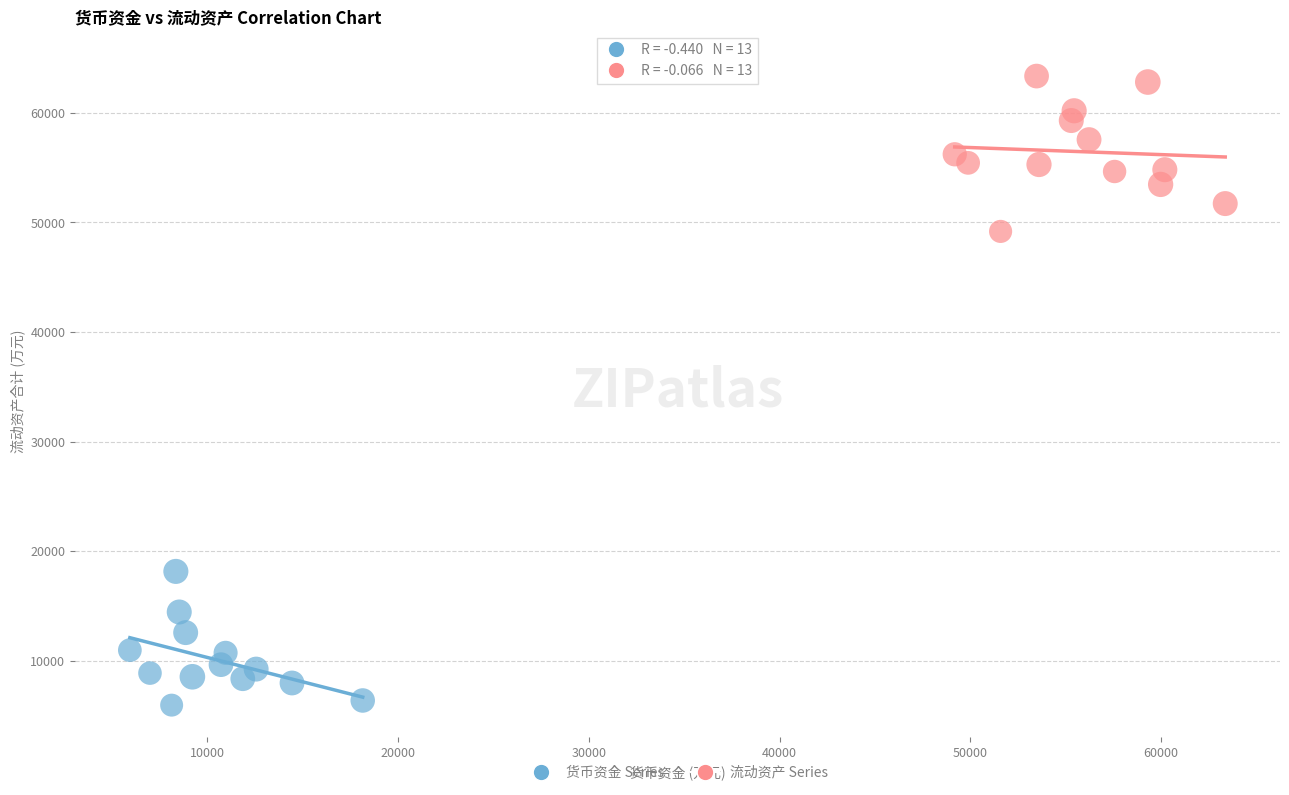

Which series reaches the minimum Y coordinate?

货币资金 Series